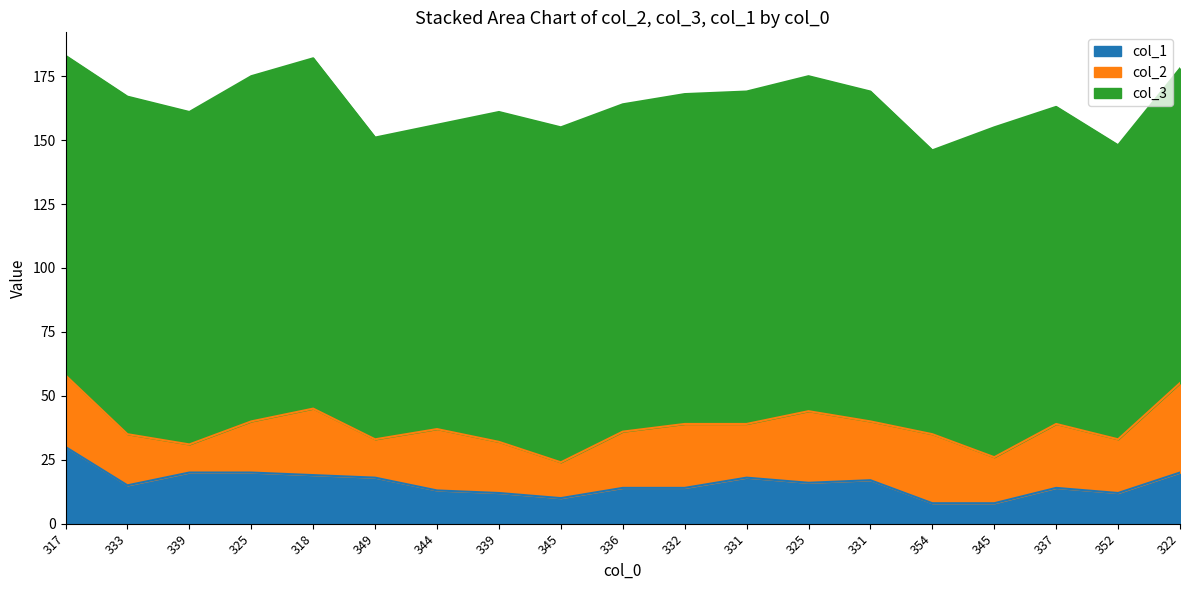

What are all the series names shown in the legend?

col_1, col_2, col_3